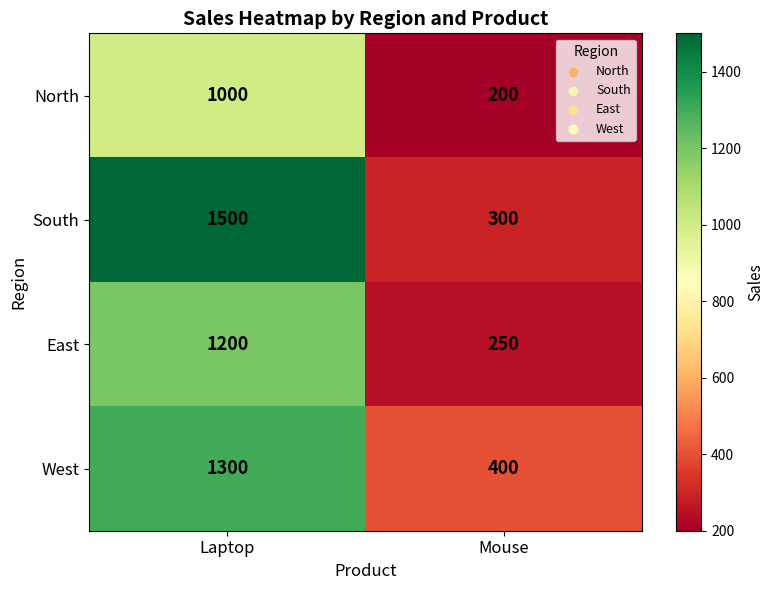

Read the West value at Mouse.

400